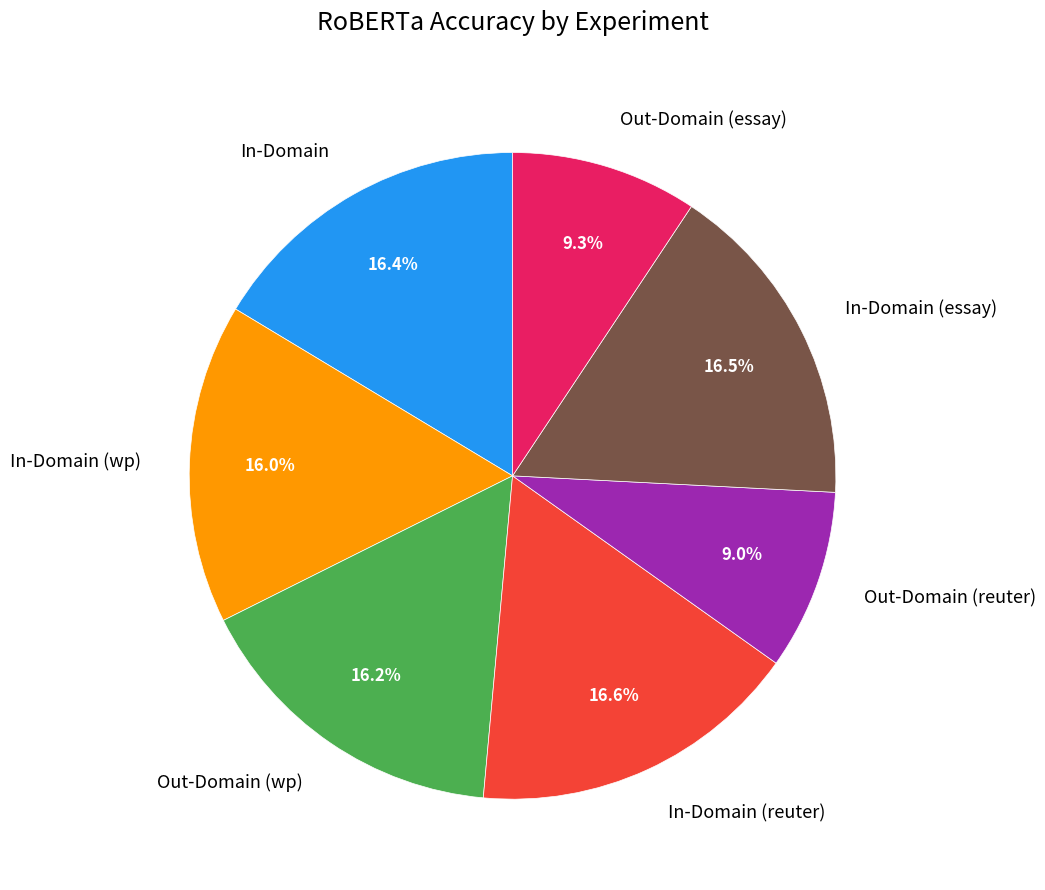

Combined, what portion of the pie is Out-Domain (essay) and In-Domain (essay)?

25.8%